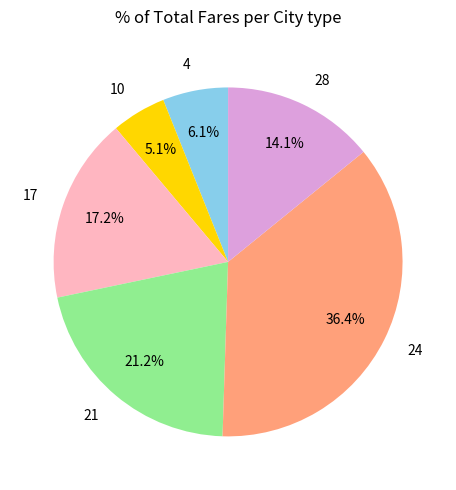

Rank the categories by value from highest to lowest.

24, 21, 17, 28, 4, 10